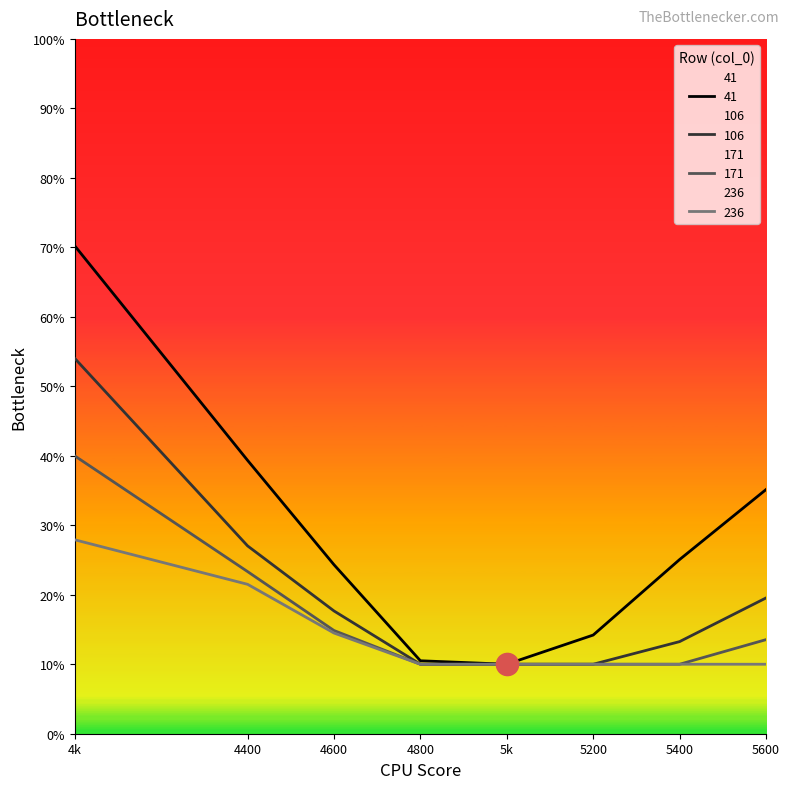

What is the value of the 106 point at the 1st from the left?

0.5